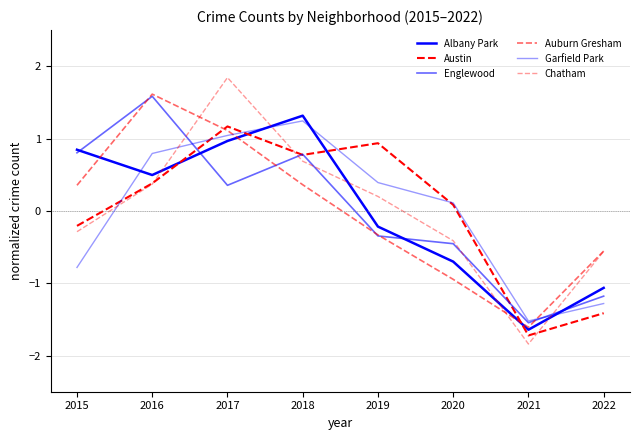

Read the Chatham value at 2016.

0.4